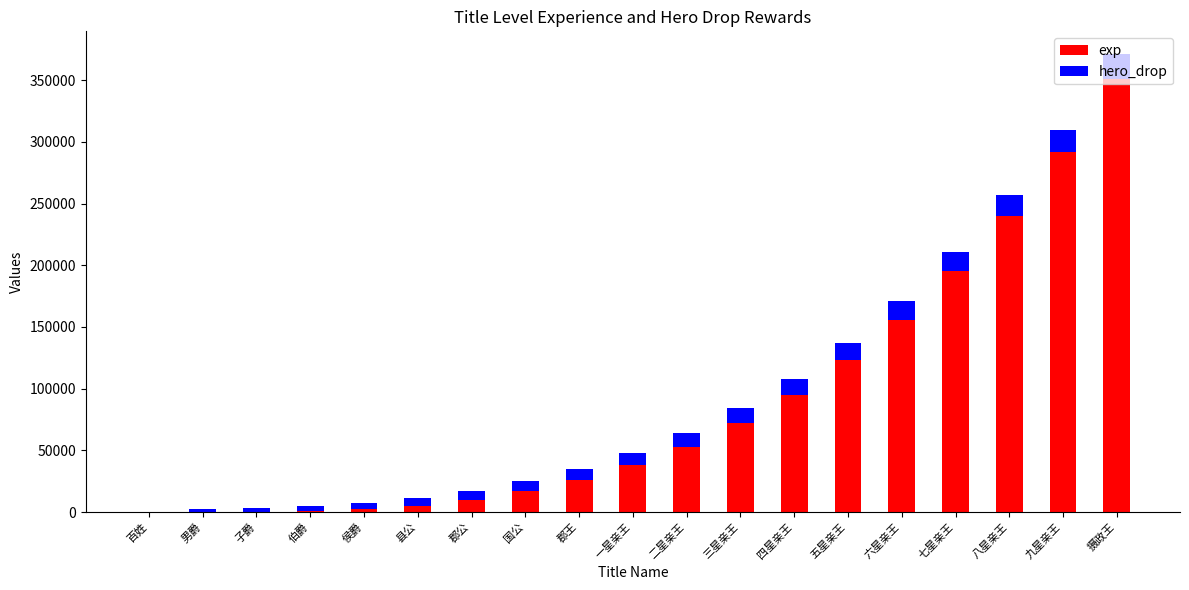

What is the maximum value for exp?

351000